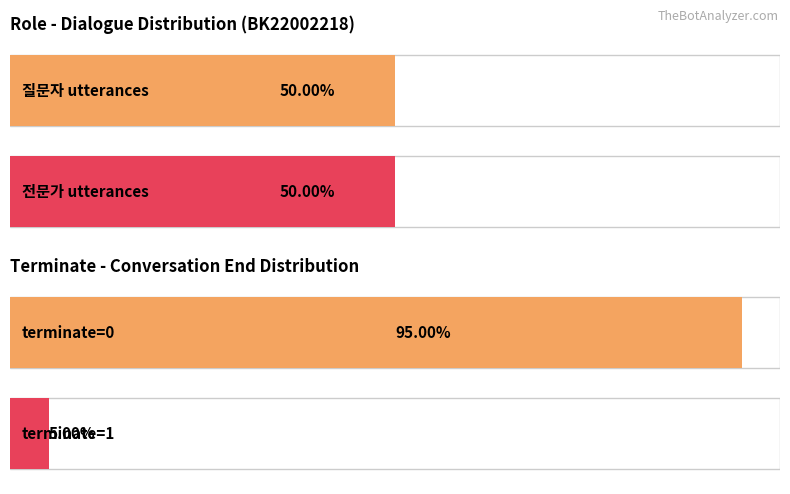

The 질문자 series shows 11 at 9. True or false?

False